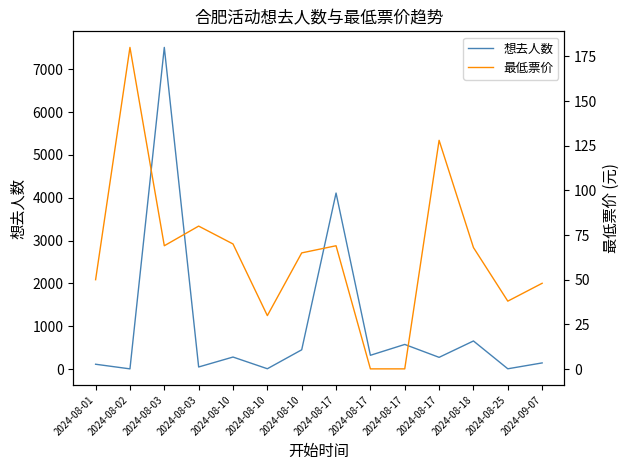

Where do 想去人数 and 最低票价 first cross each other?

2024-08-01 and 2024-08-02